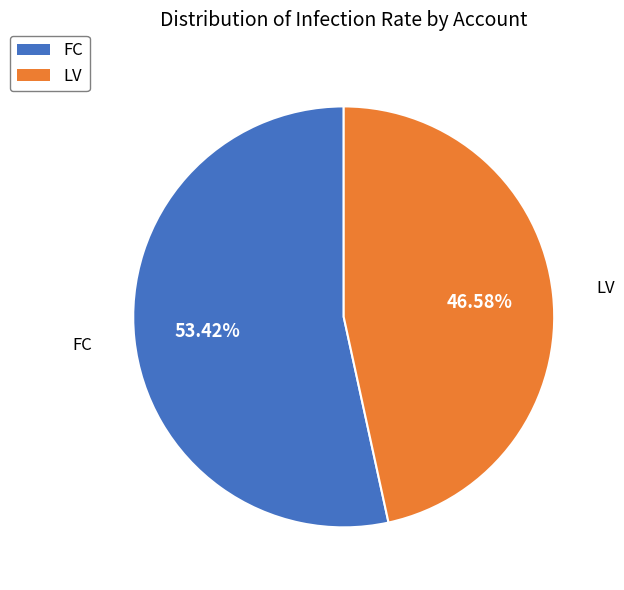

Does FC represent more than half of the total?

Yes